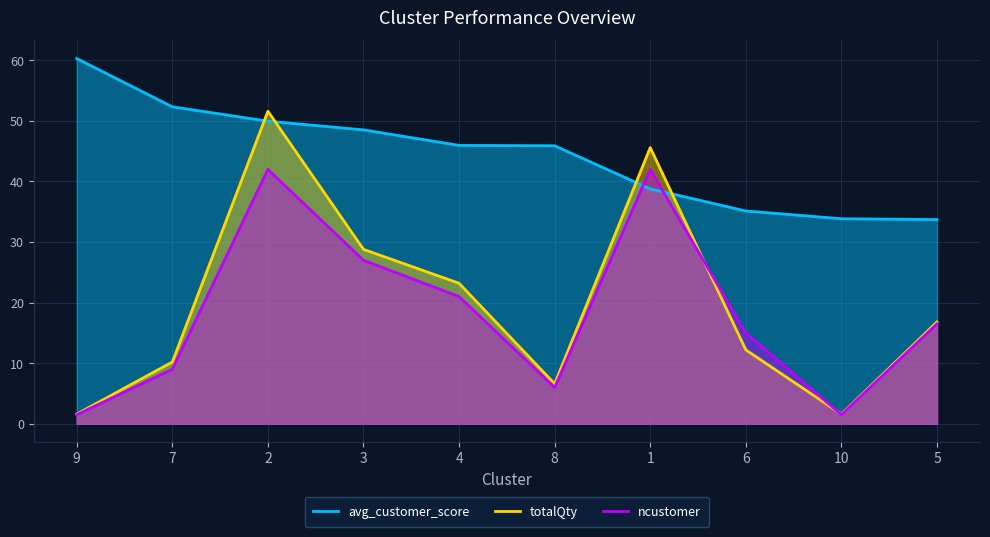

Reading left to right, transcribe all the data shown in this chart.

avg_customer_score: 9=60.3	7=52.3	2=50.0	3=48.5	4=46.0	8=45.9	1=38.8	6=35.1	10=33.9	5=33.7
totalQty: 9=1.6	7=10.2	2=51.6	3=28.8	4=23.2	8=6.6	1=45.6	6=12.2	10=1.6	5=16.8
ncustomer: 9=1.5	7=9.0	2=42.0	3=27.0	4=21.0	8=6.0	1=42.0	6=15.0	10=1.5	5=16.5